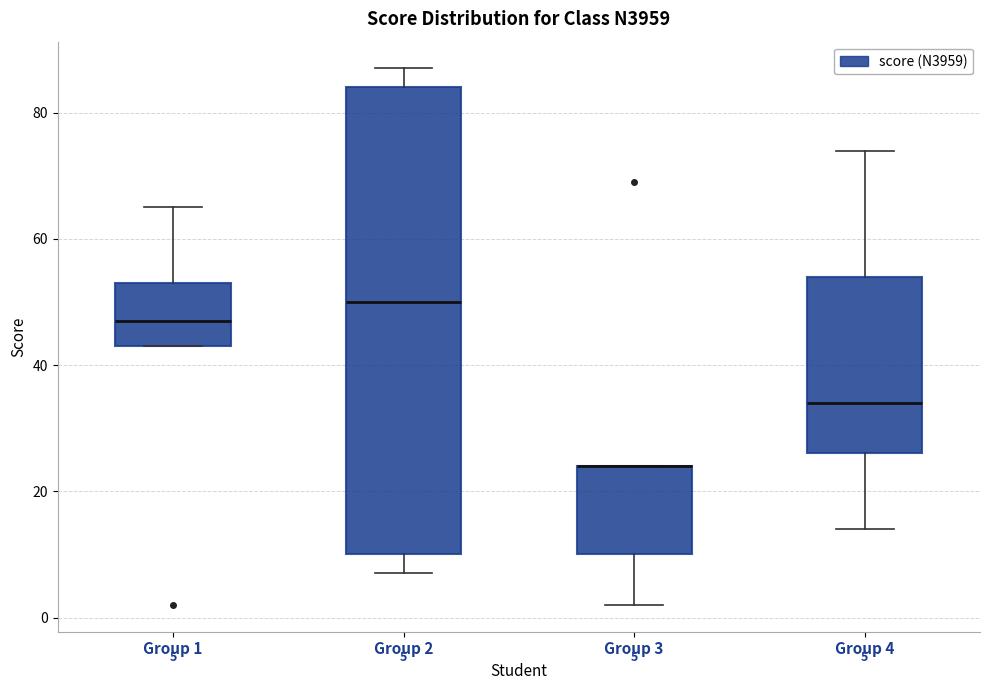

Which box is the tallest, from its lower edge to its upper edge?

Group 2